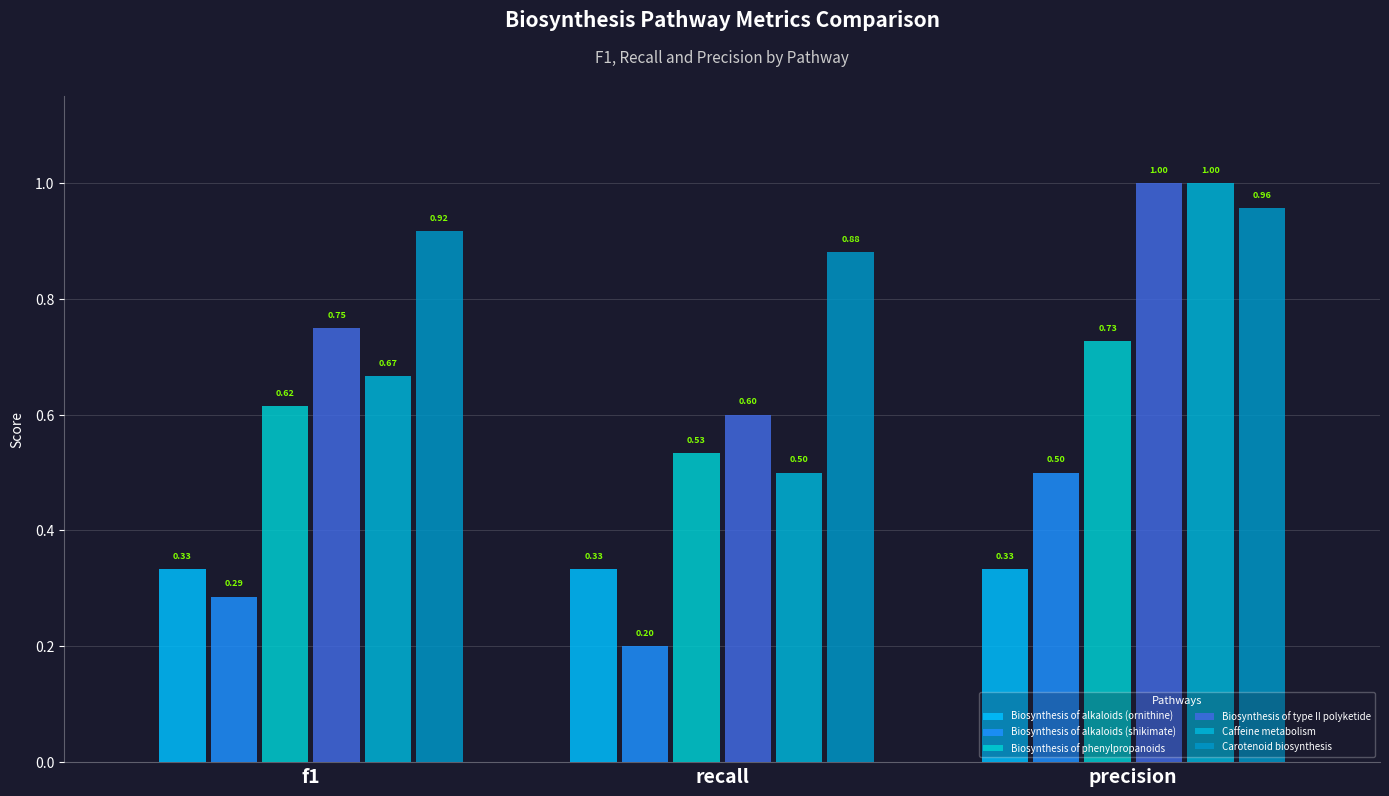

What is the difference between the highest and lowest values at precision?

0.7